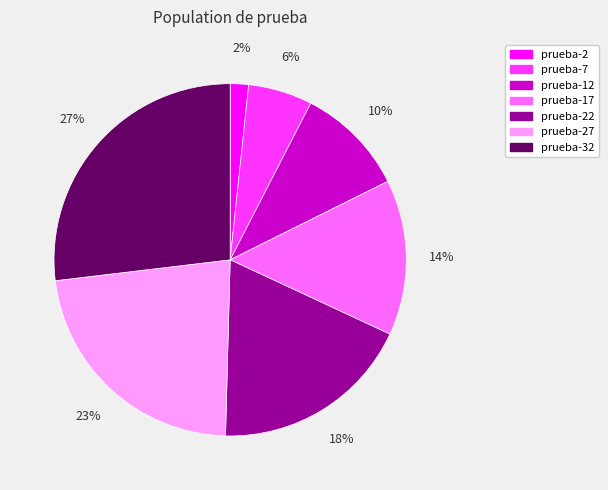

The prueba-27 slice represents 34% of the pie. True or false?

False